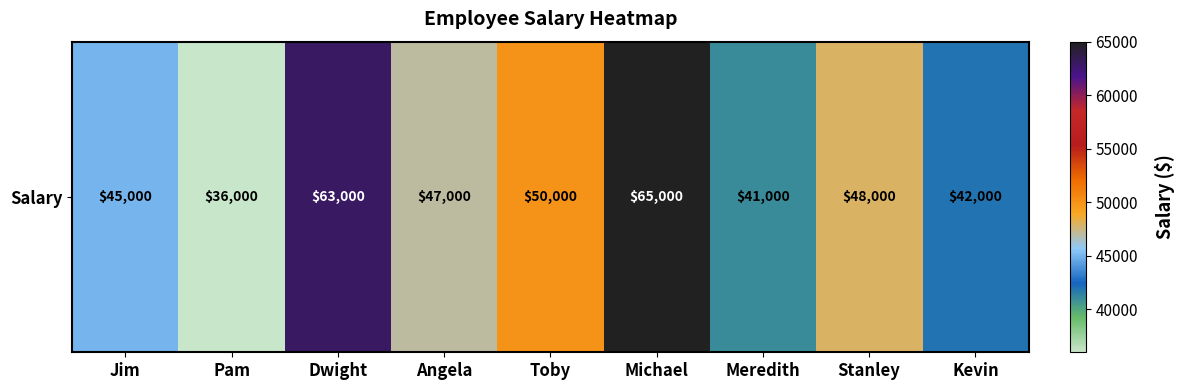

Count the number of categories in the chart.

9